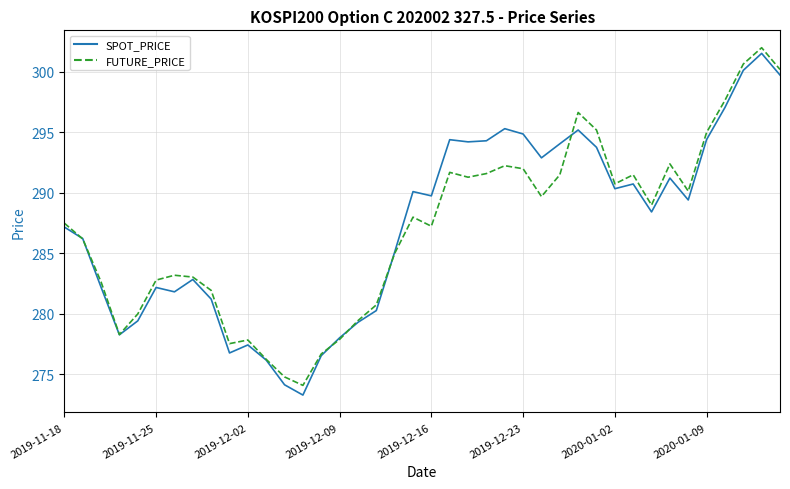

What is the smallest value displayed?

273.3